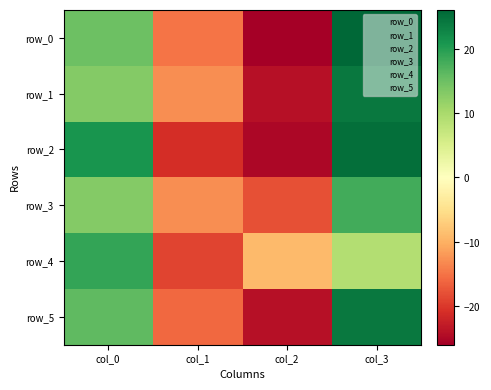

What is the difference between the maximum and minimum values in the row_3 series?

36